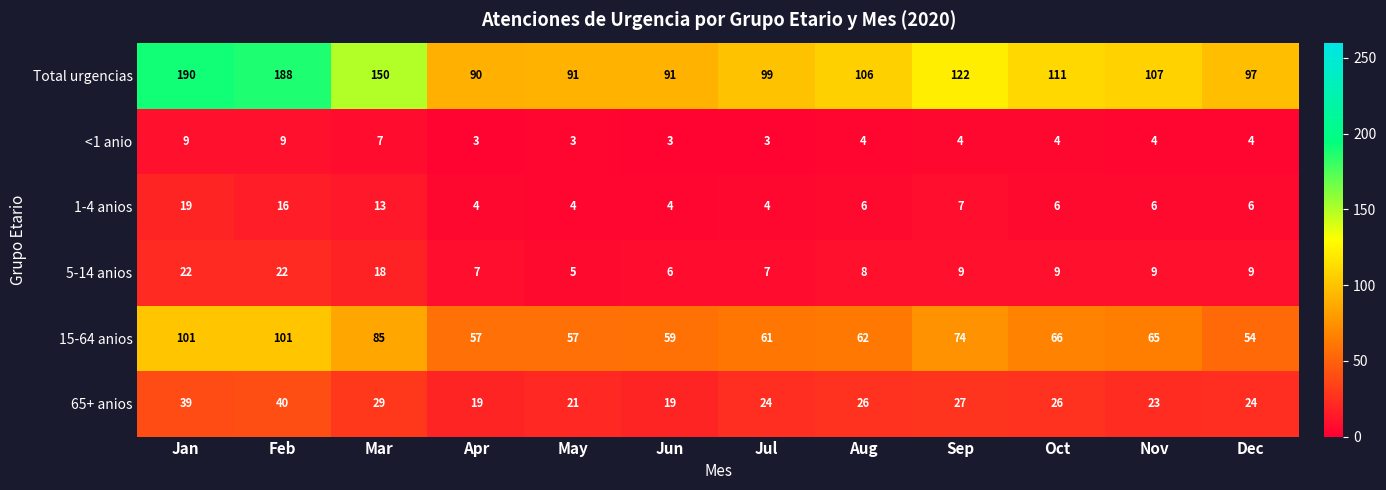

At which category is the sum across all series the highest?

Jan